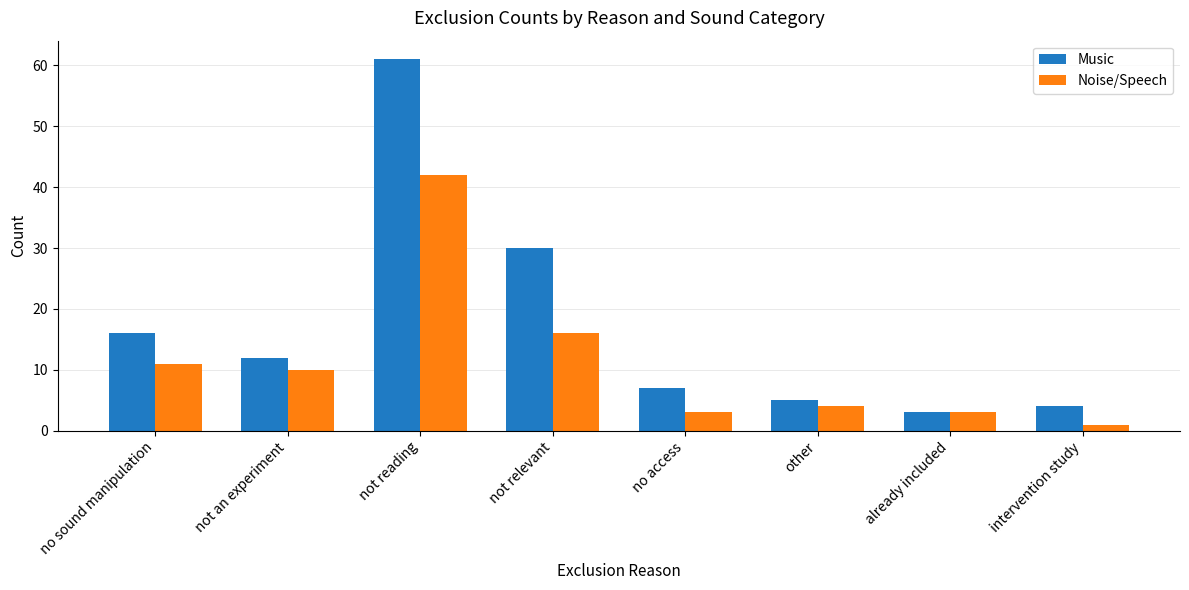

Which series changed the most between not reading and intervention study?

Music